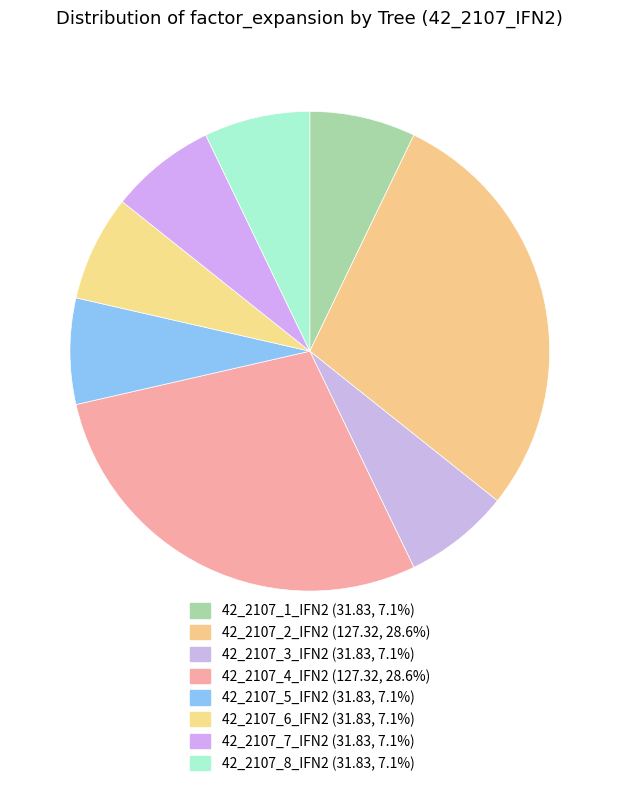

How many slices are in this pie chart?

8